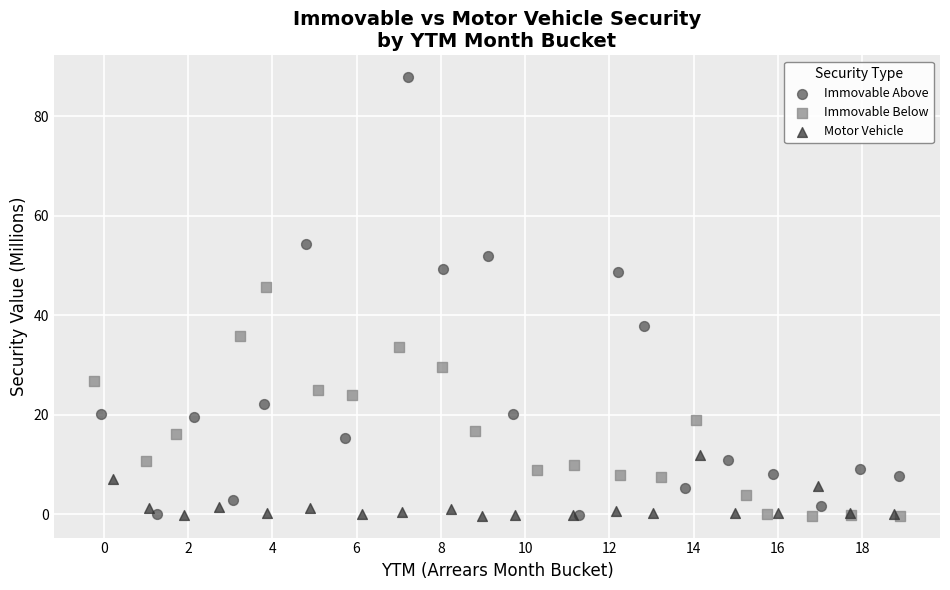

Which series has the widest spread of Y values?

Immovable Above